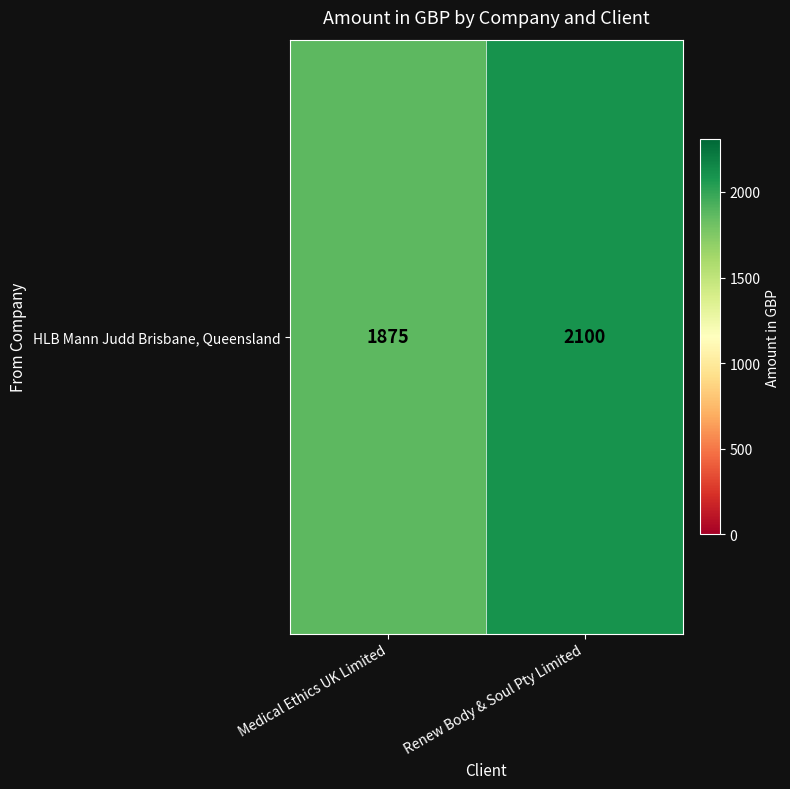

What is the greatest value displayed?

2100